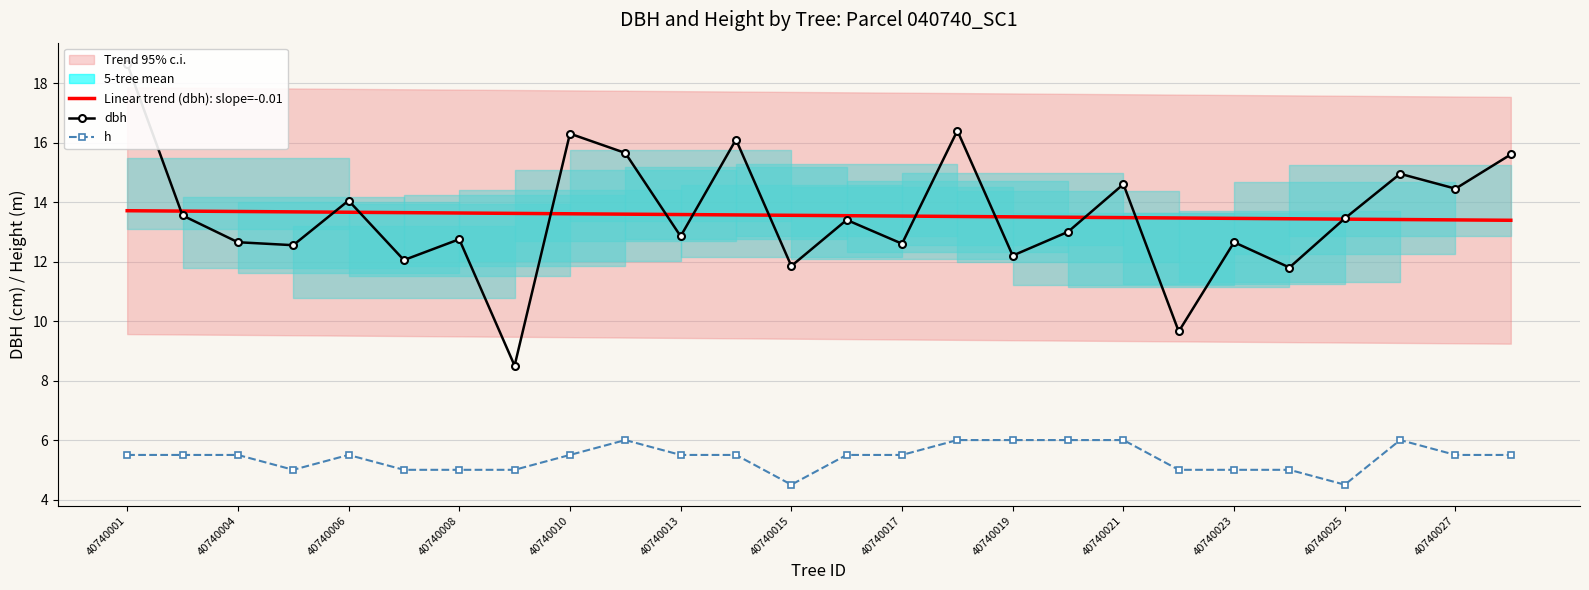

At which label does dbh first exceed 13?

40740001